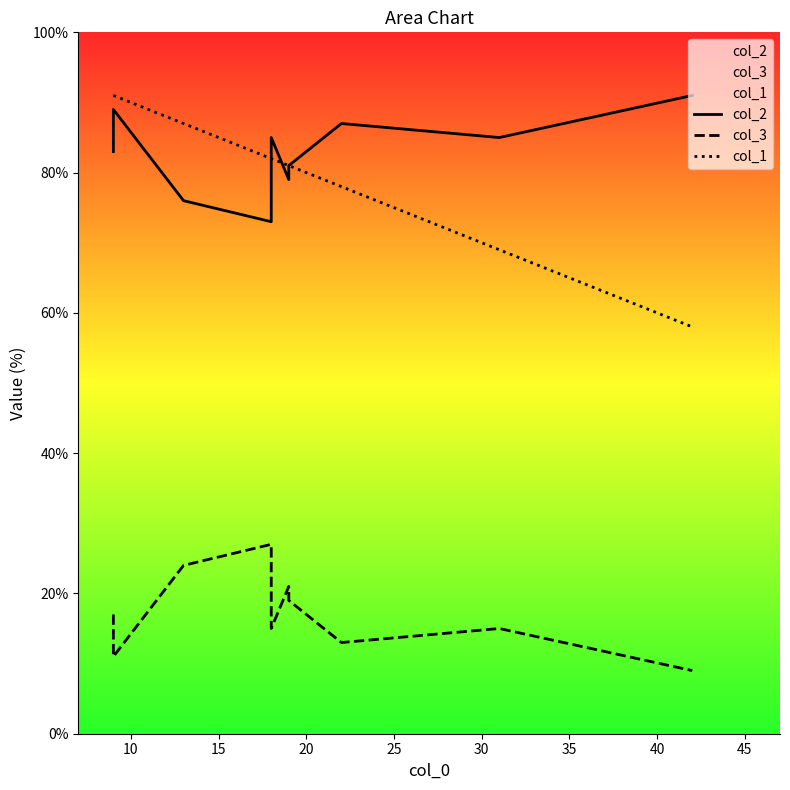

True or false: col_3 and col_1 cross at least once.

False